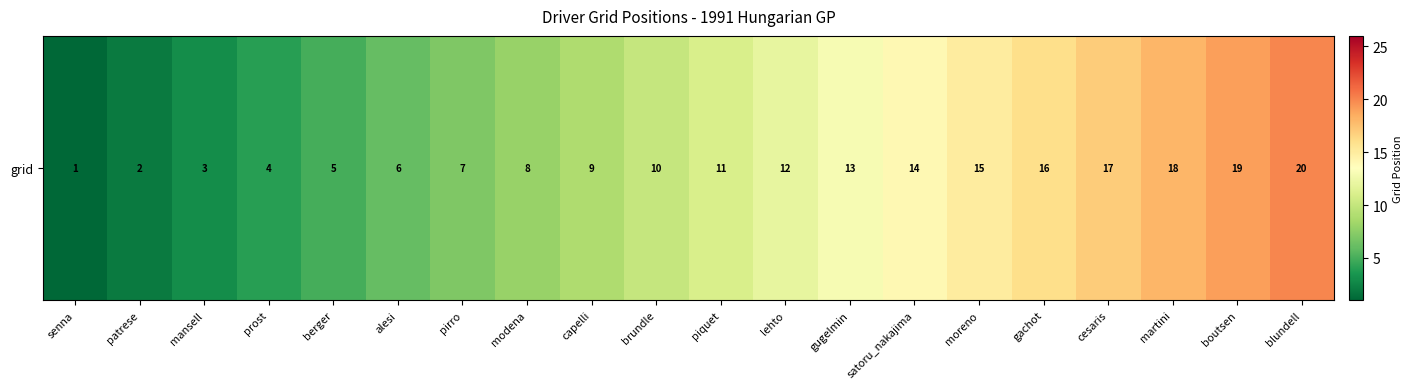

Reading left to right, list all the values displayed in this chart.

1	2	3	4	5	6	7	8	9	10	11	12	13	14	15	16	17	18	19	20